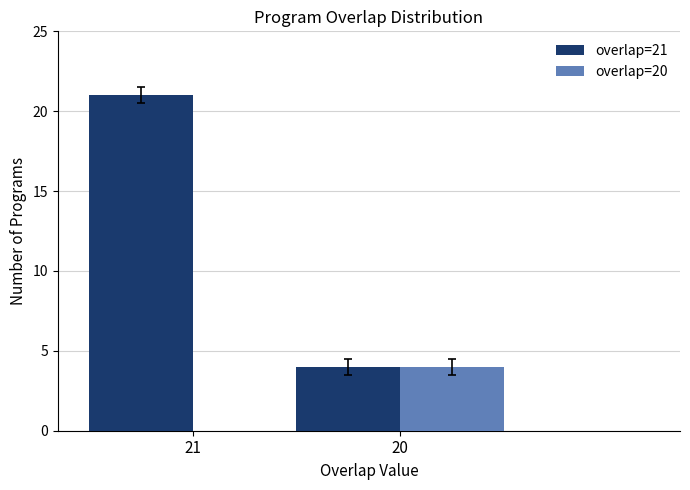

At which category is the sum across all series the highest?

21